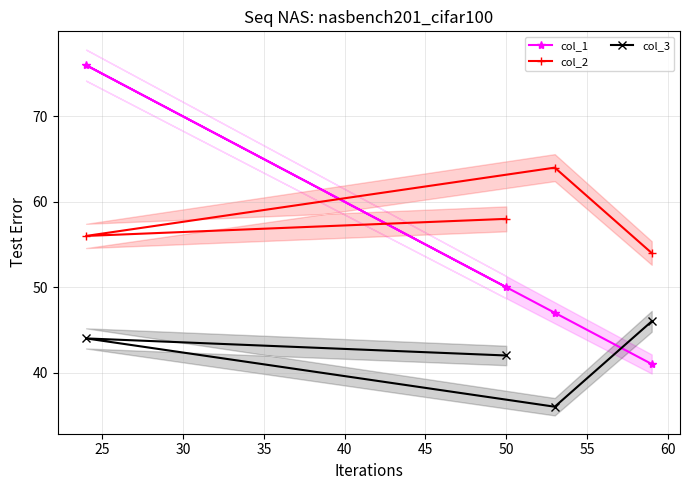

What is the value of the col_3 point at the 4th from the left?

46